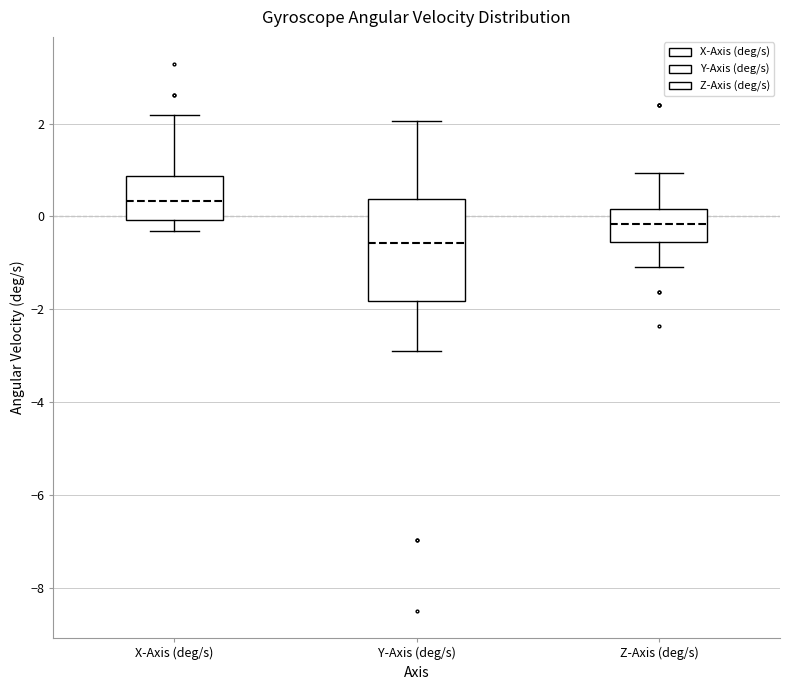

Where does the median line of the box for Z-Axis (deg/s) sit on the y-axis? The values are not printed on the chart, so give them approximately, as read against the axis.

-0.2